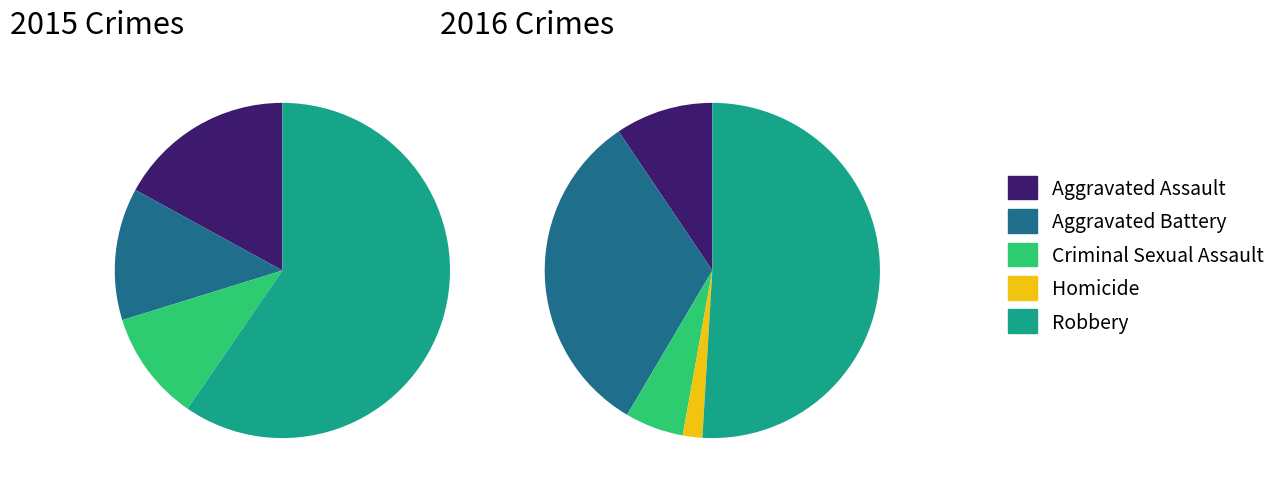

To the nearest percent, what is the combined percentage of Robbery and Criminal Sexual Assault?

57%